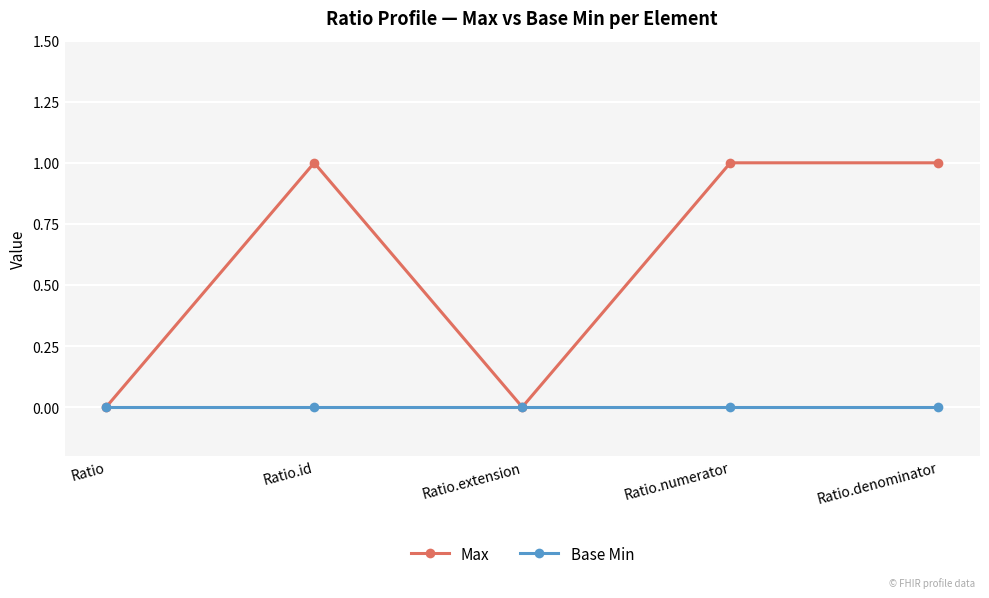

Reading right to left, extract all data points from this chart.

Max: 1	1	0	1	0
Base Min: 0	0	0	0	0